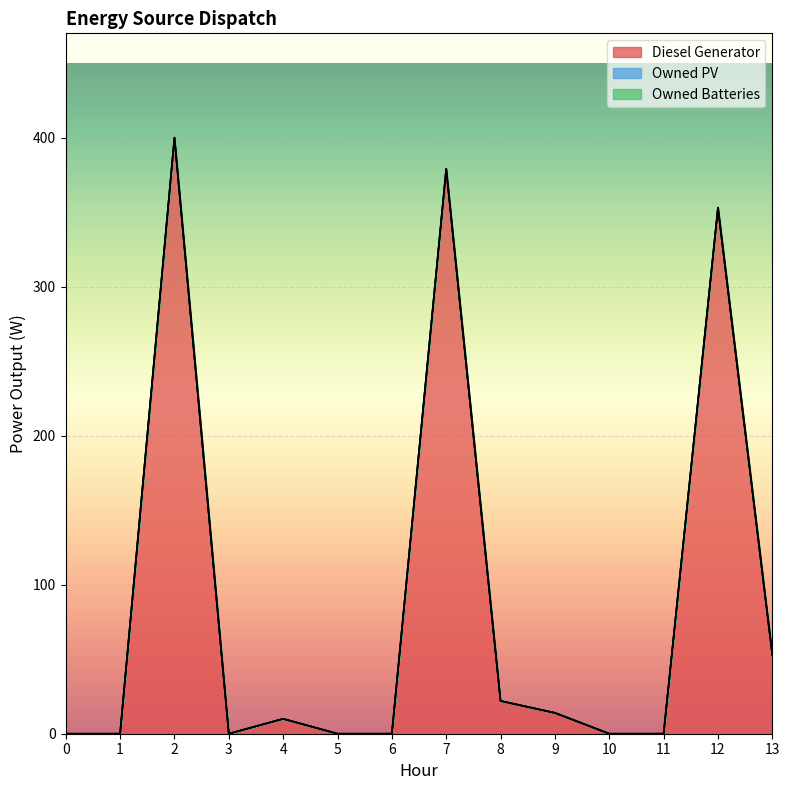

Where is the first local maximum for Diesel Generator?

2